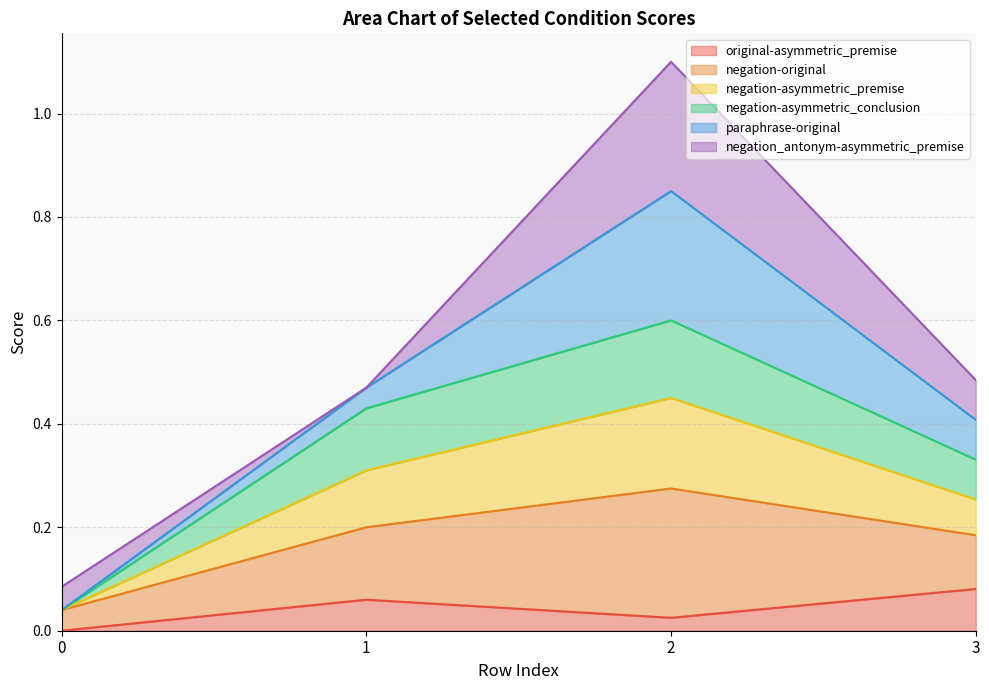

What is the highest value of the original-asymmetric_premise series?

0.1